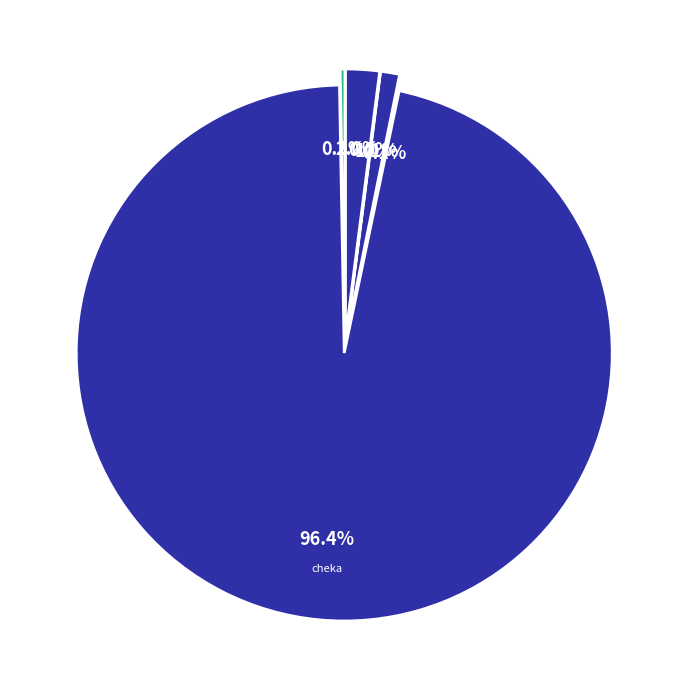

Which category has the biggest portion of the pie?

cheka